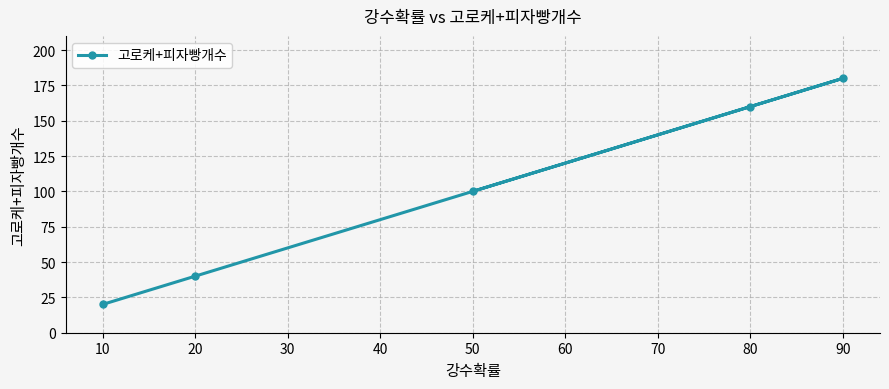

Reading left to right, extract all data points from this chart.

20	40	100	160	180